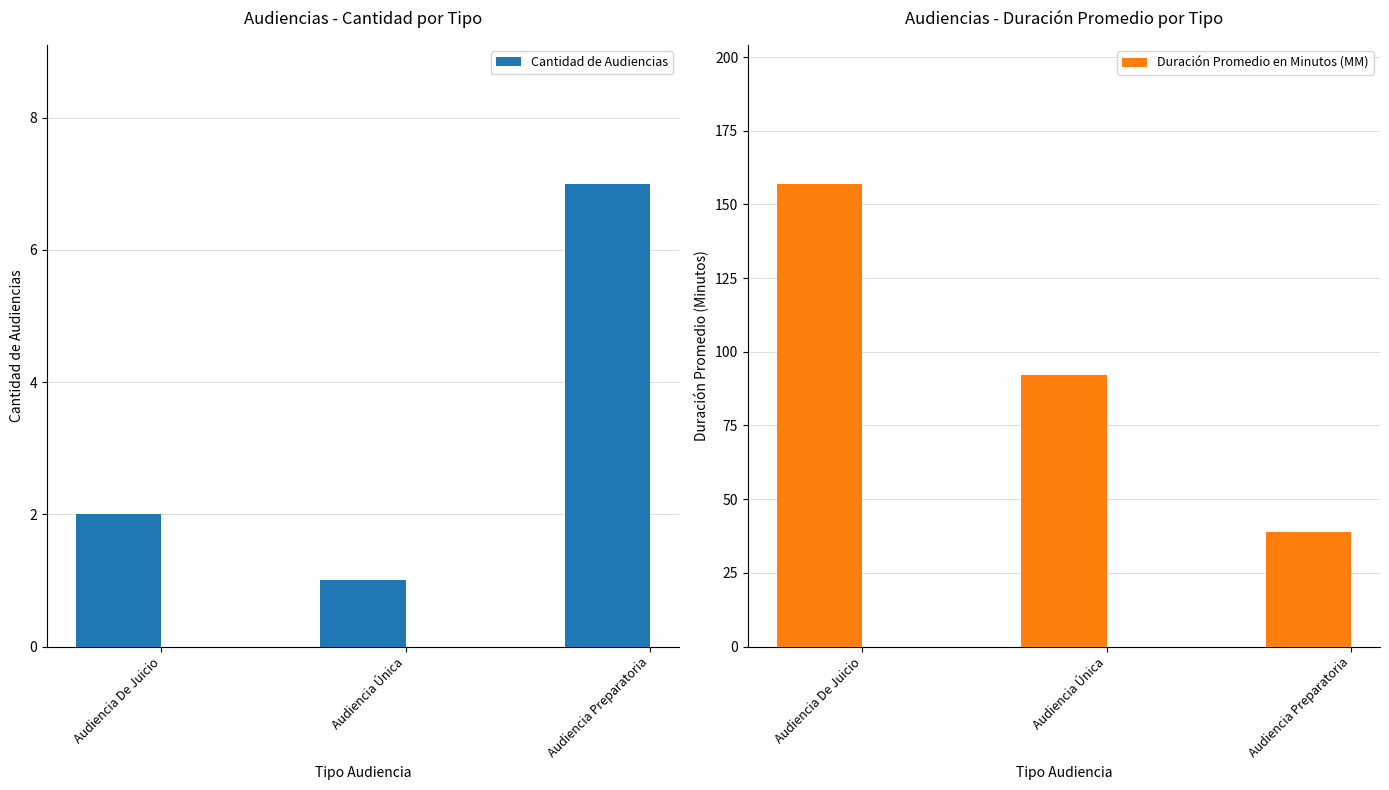

What position from the left is Audiencia Preparatoria?

3